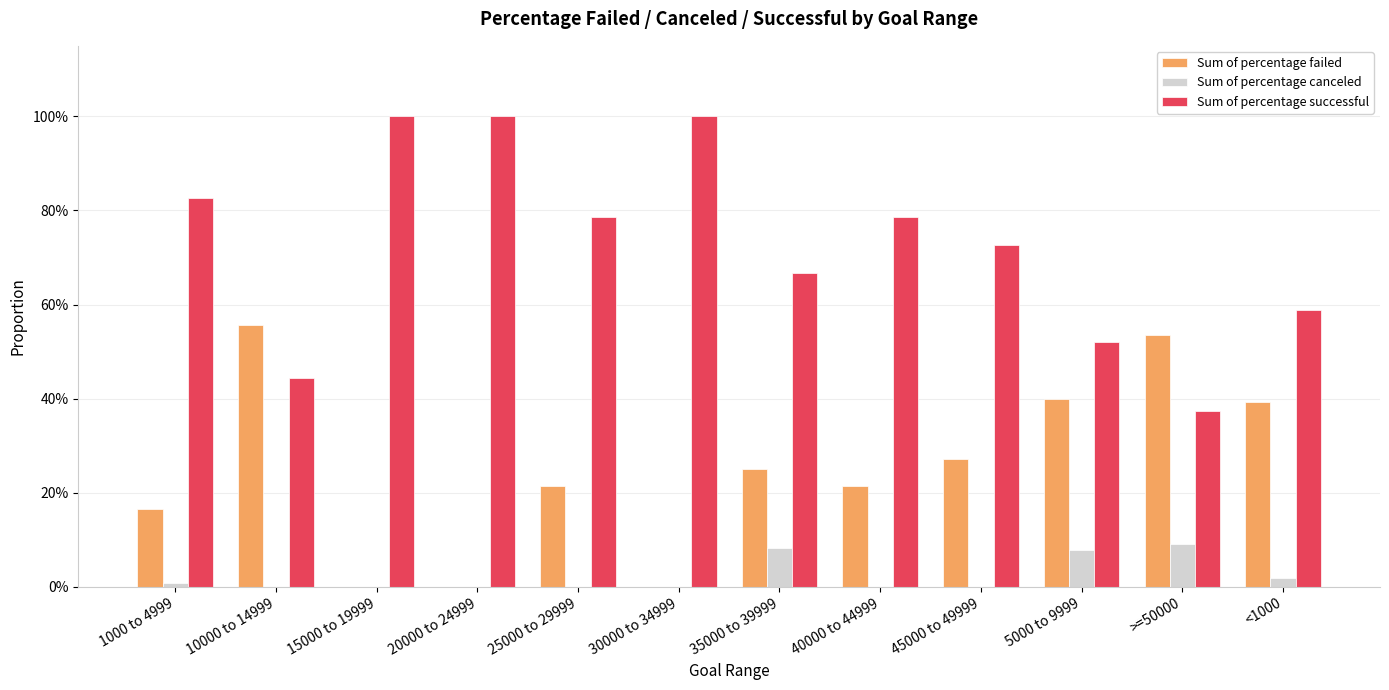

What is the difference between the second highest and minimum values in the Sum of percentage canceled series?

0.1